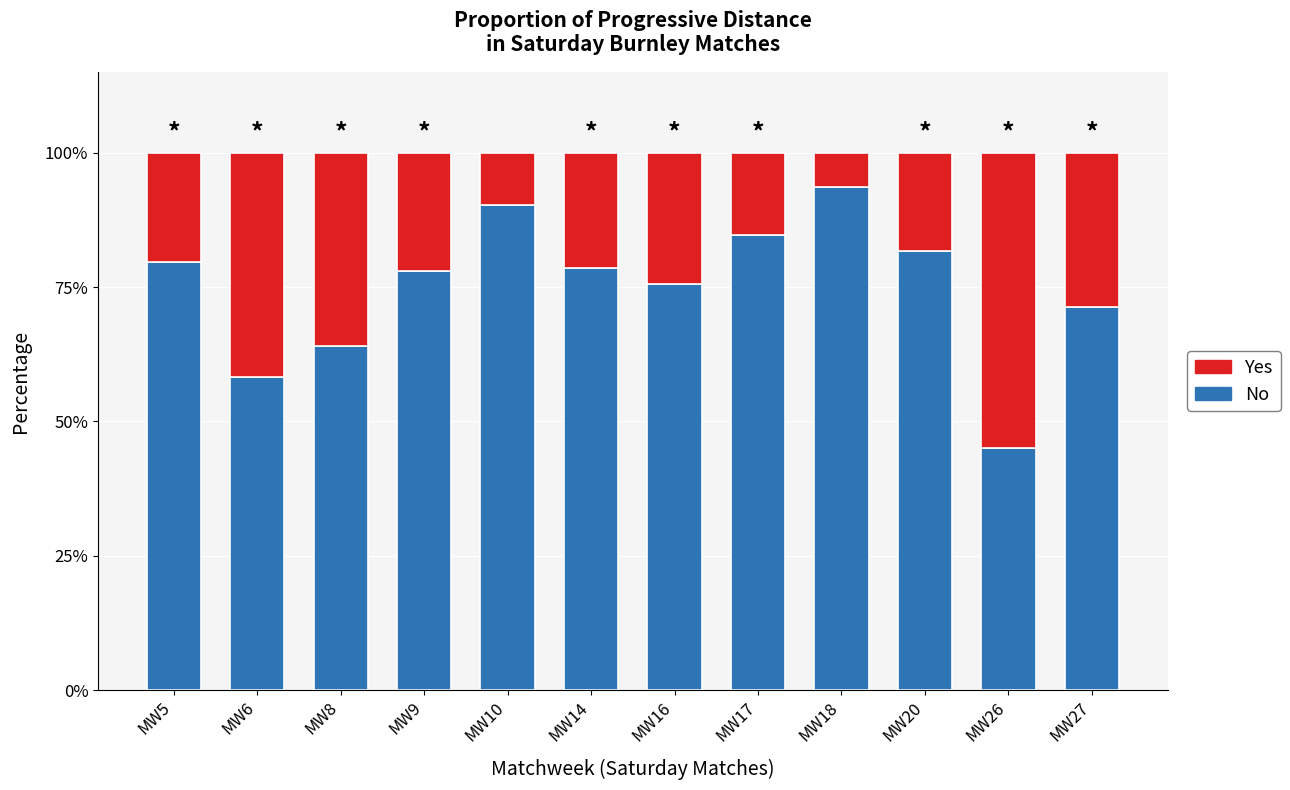

What is the total value across all series at MW5?

100.0